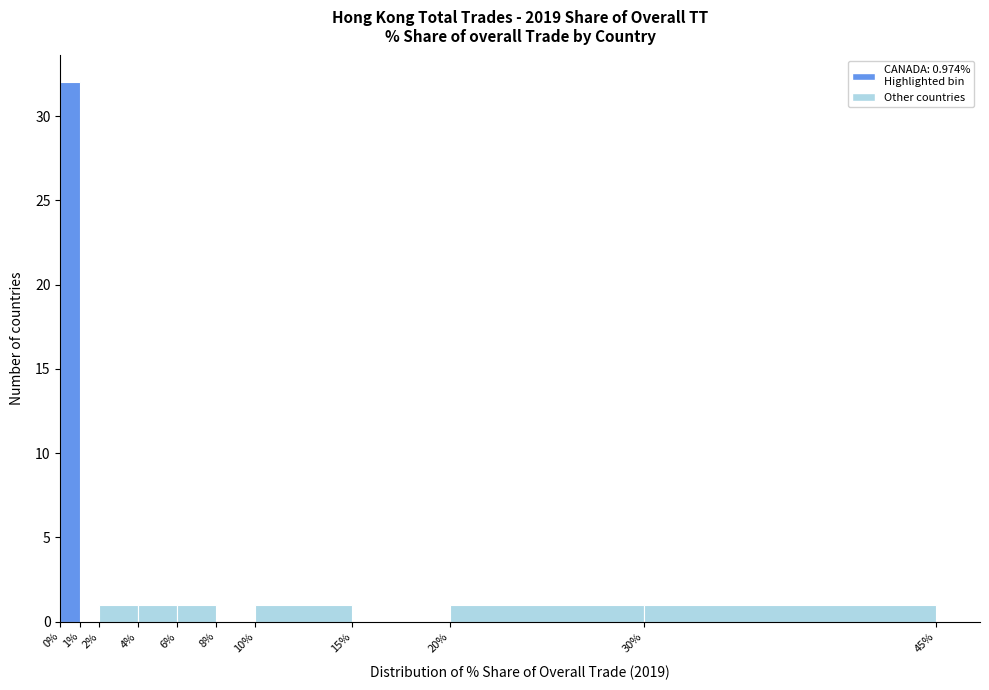

Over which range of the x-axis is the bar tallest?

0% to 1%